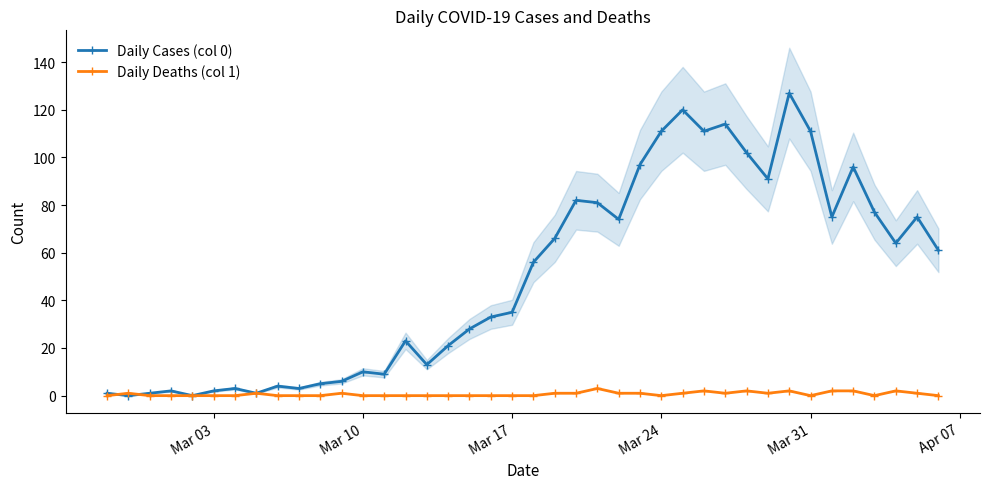

The Daily Cases (col 0) series shows 76 at Mar 31. True or false?

False